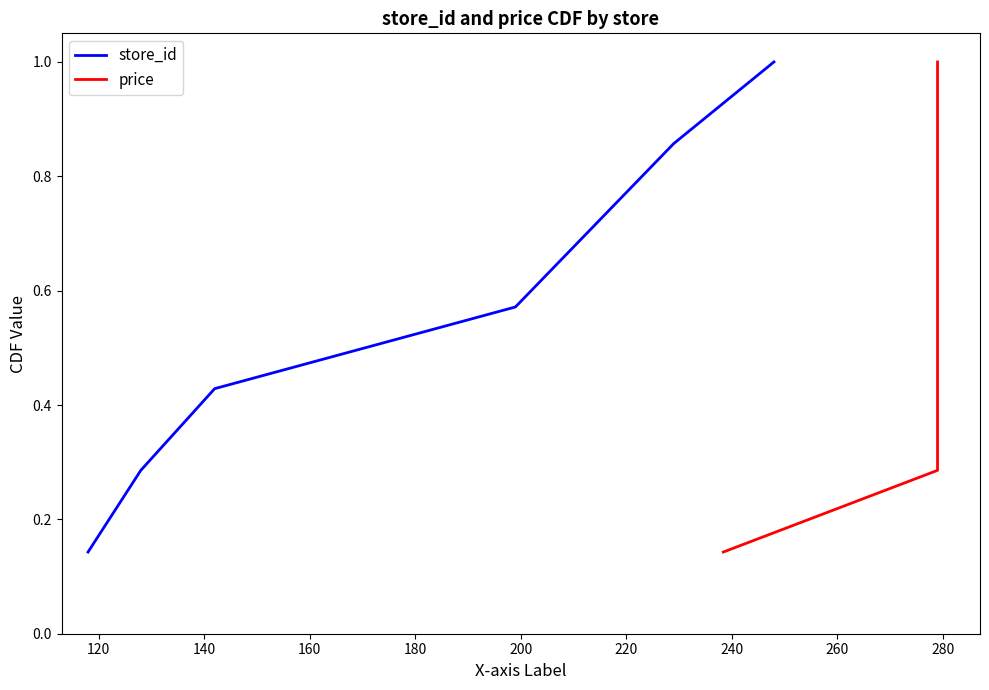

What is the value of the store_id point at the 4th from the left?

0.6